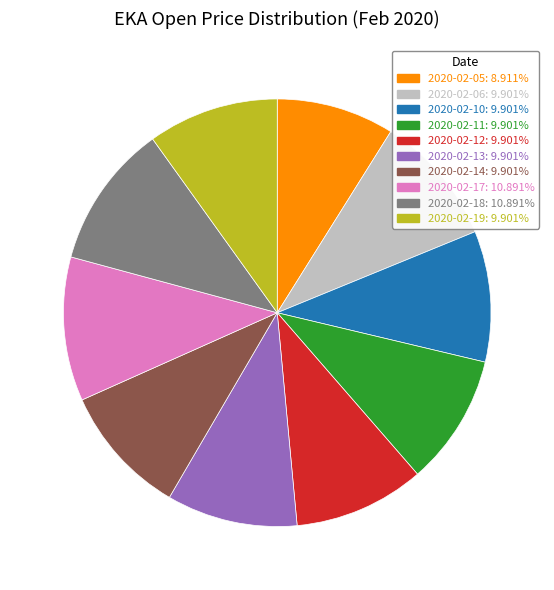

Is it true that 2020-02-06 is 22% of the pie?

False